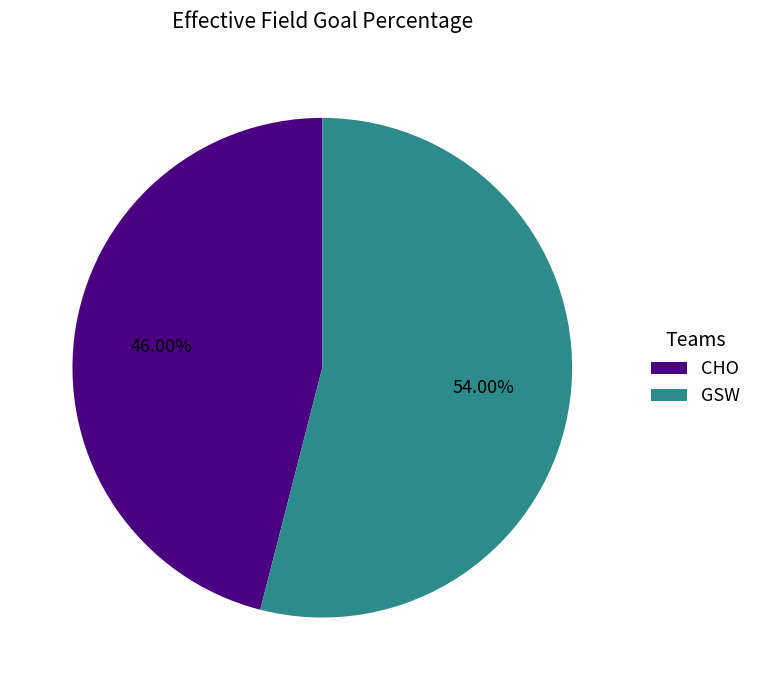

Rank the categories by value from lowest to highest.

CHO, GSW